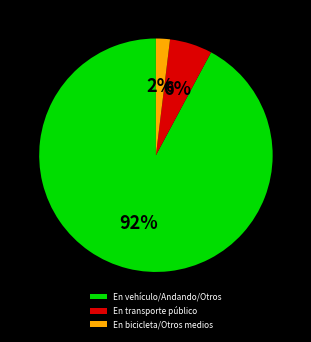

To the nearest percent, what is the average slice percentage?

33%